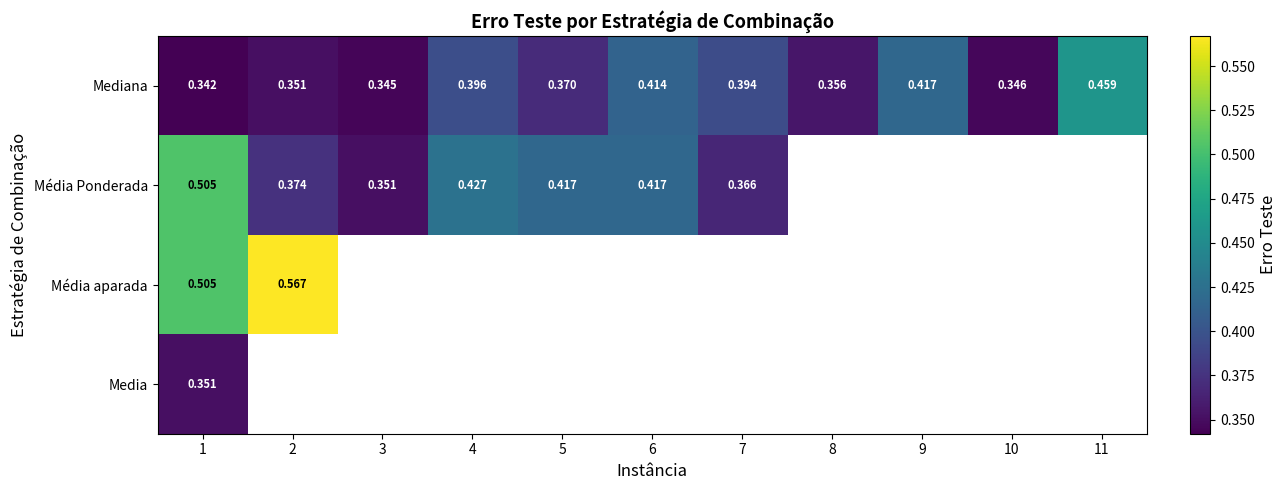

What is the minimum value shown in the chart?

0.3